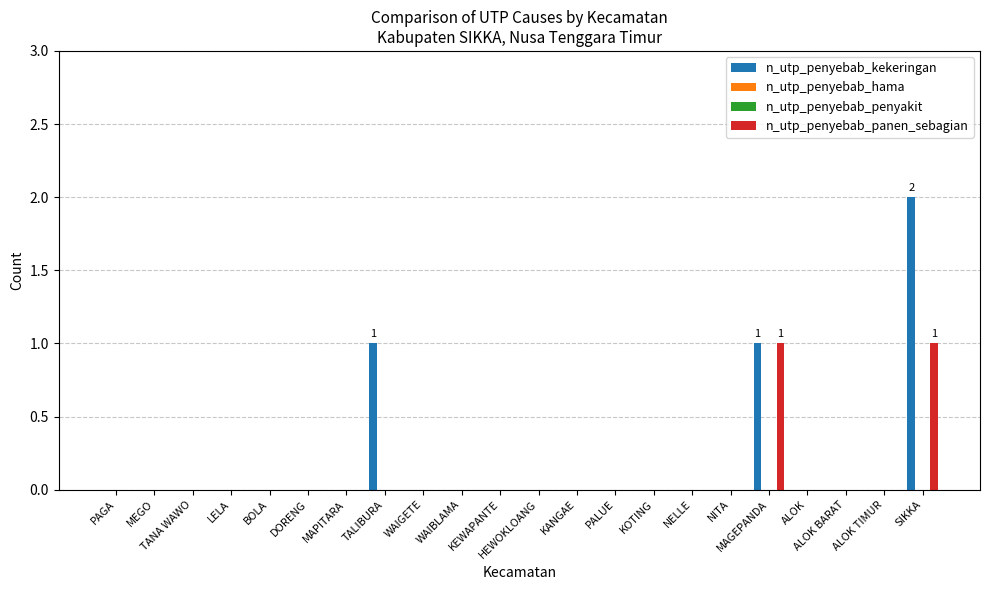

Between DORENG and ALOK BARAT, which series saw the biggest shift?

n_utp_penyebab_kekeringan